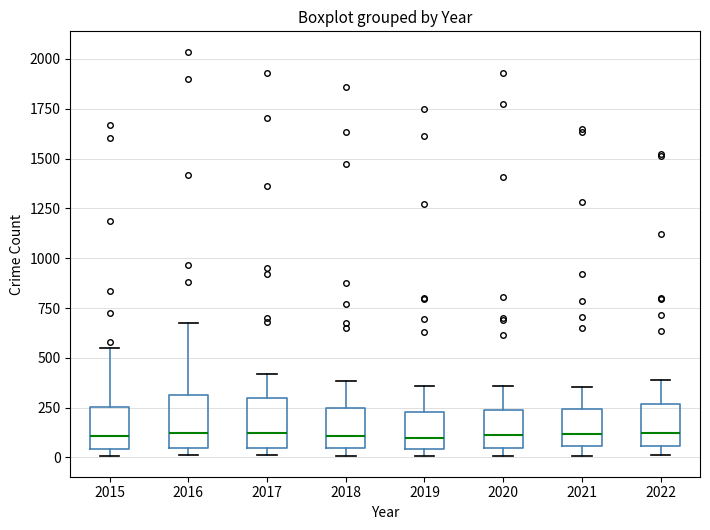

Reading left to right, read every box against the y-axis: the position of its median line, the range the box covers, and the ends of its whiskers. The values are not printed on the chart, so give them approximately, as read against the axis.

2015: median 100, box 50 to 250, whiskers 0 to 550
2016: median 100, box 50 to 300, whiskers 0 to 700
2017: median 100, box 50 to 300, whiskers 0 to 400
2018: median 100, box 50 to 250, whiskers 0 to 400
2019: median 100, box 50 to 250, whiskers 0 to 350
2020: median 100, box 50 to 250, whiskers 0 to 350
2021: median 100, box 50 to 250, whiskers 0 to 350
2022: median 100, box 50 to 250, whiskers 0 to 400